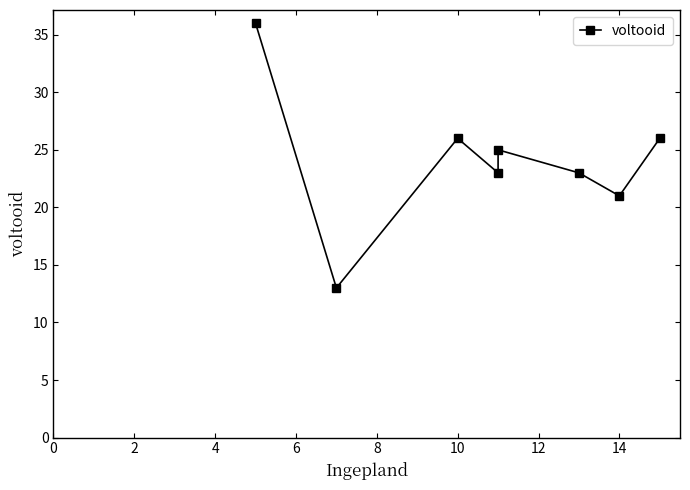

Between 6 and 8, which is larger?

8